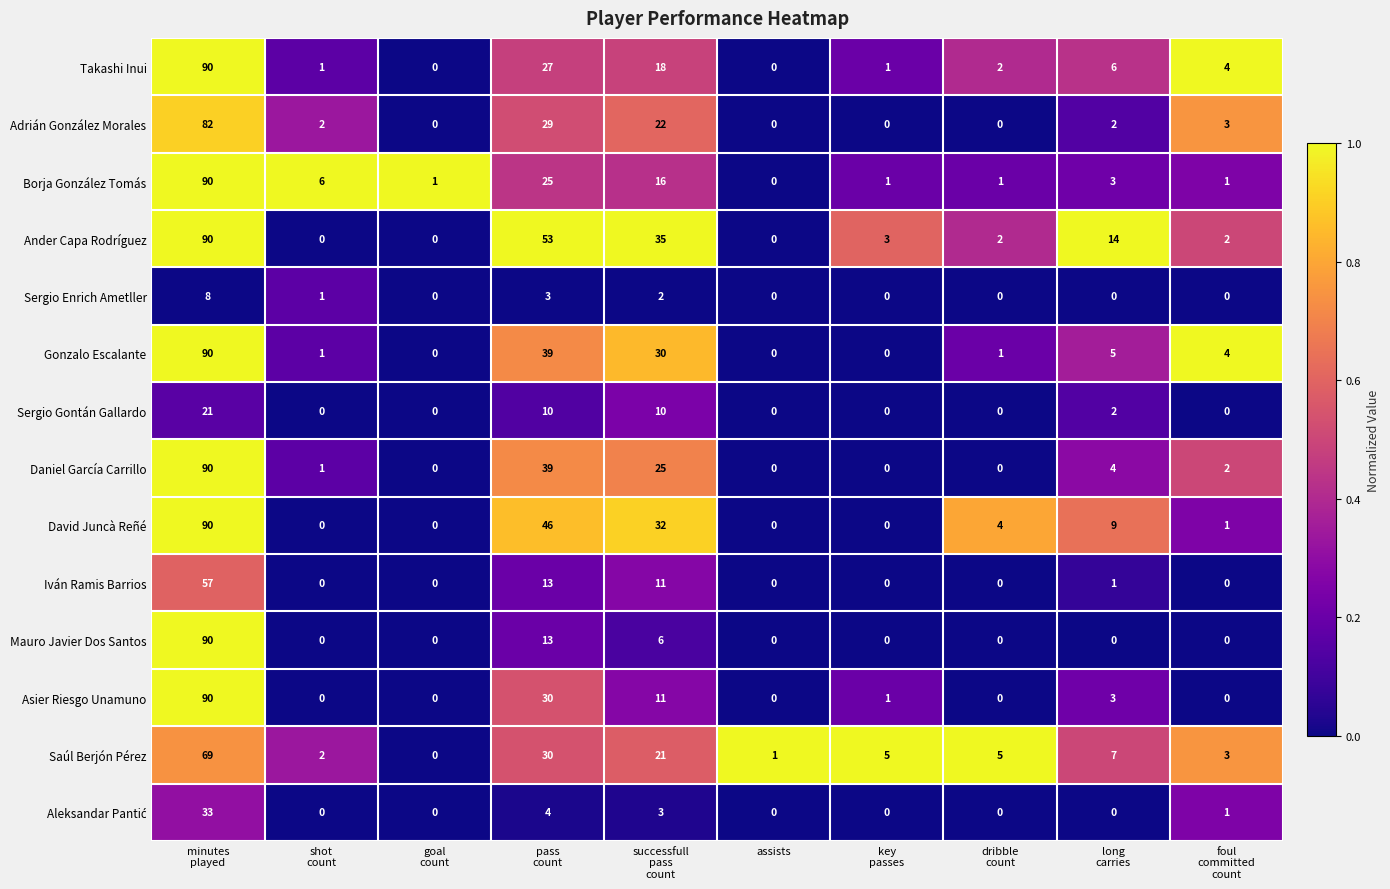

How many categories are shown in the chart?

10